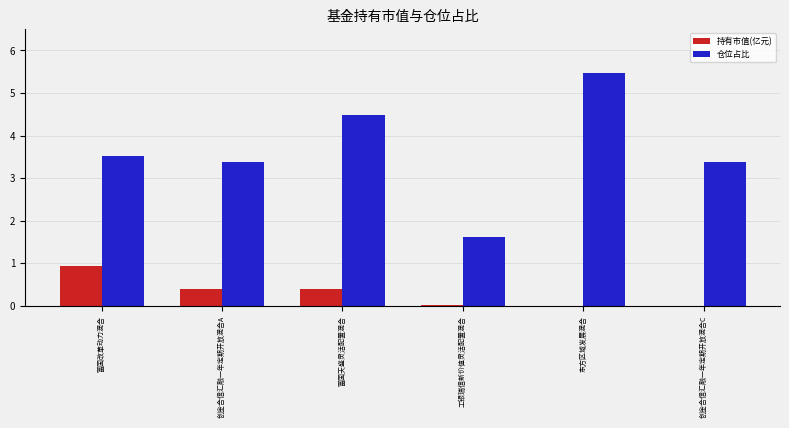

What is the greatest value displayed?

5.5